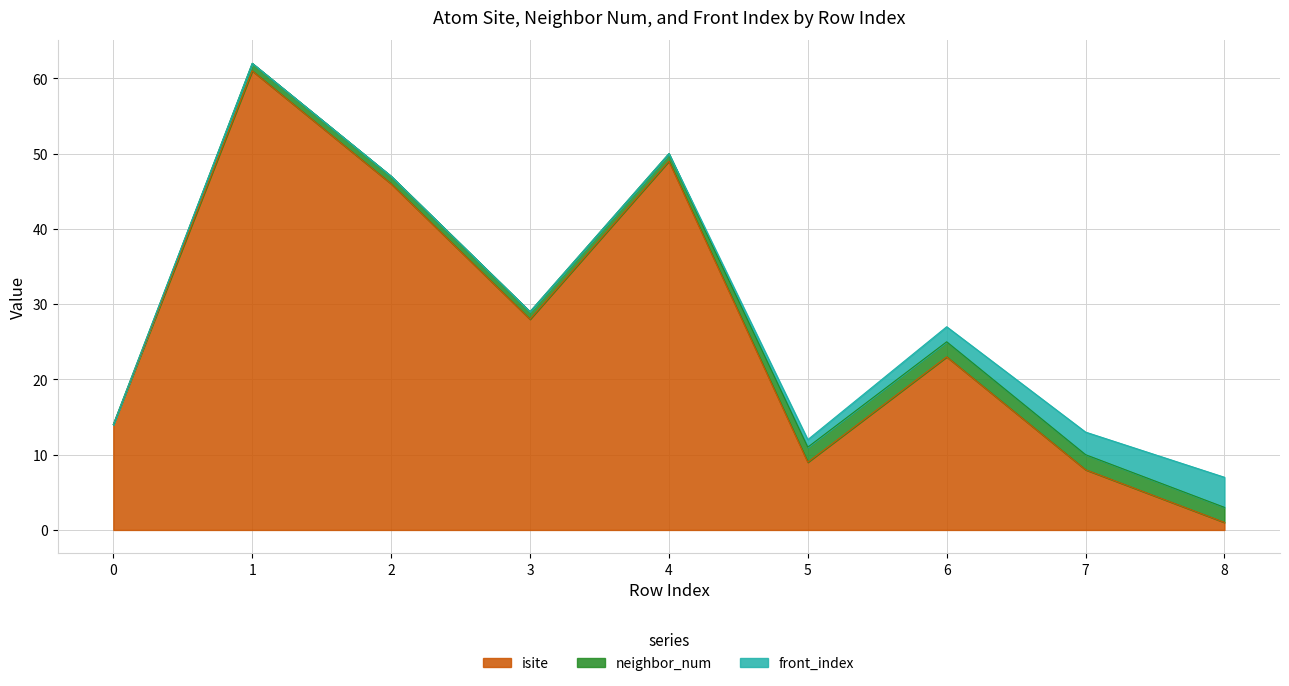

Is the value of isite at 4 greater than the value of neighbor_num at 2?

Yes